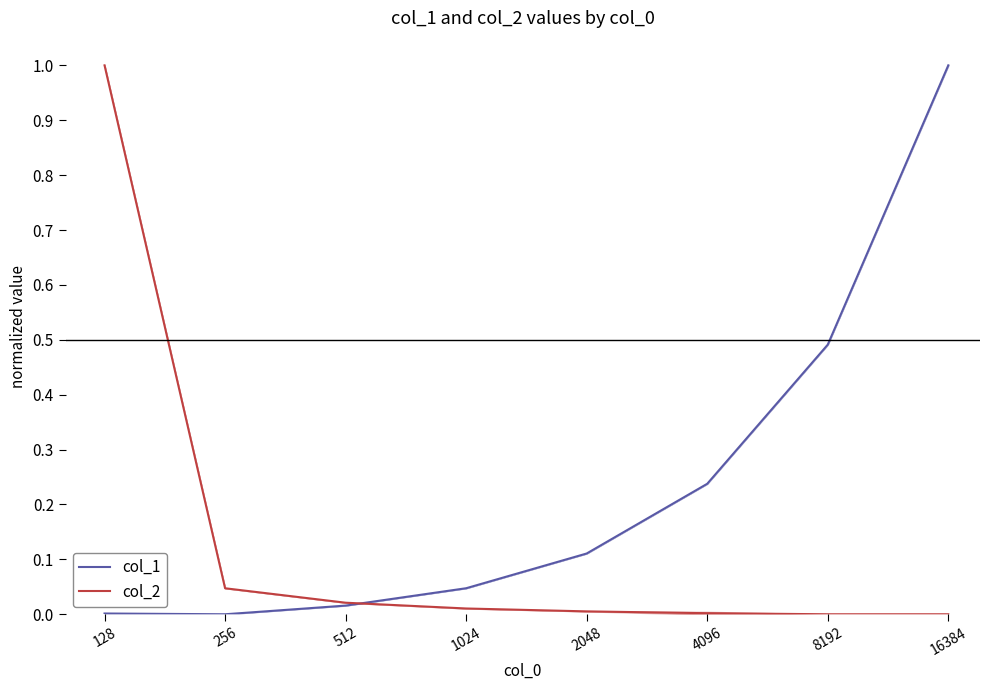

How many categories are shown in the chart?

8